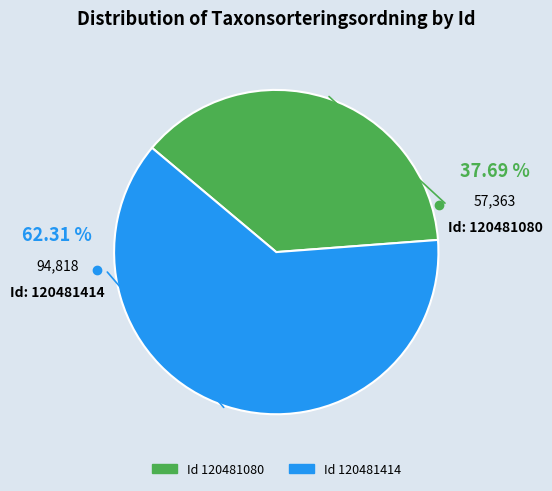

Does any single category account for the majority?

Yes